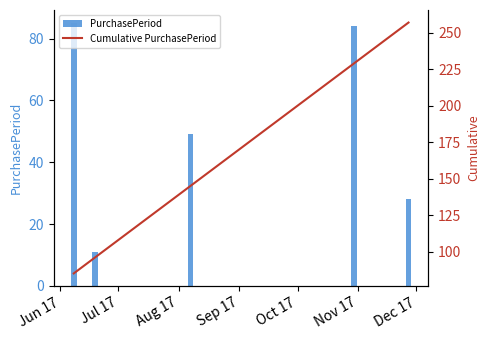

Which series has the largest total across all categories?

Cumulative PurchasePeriod